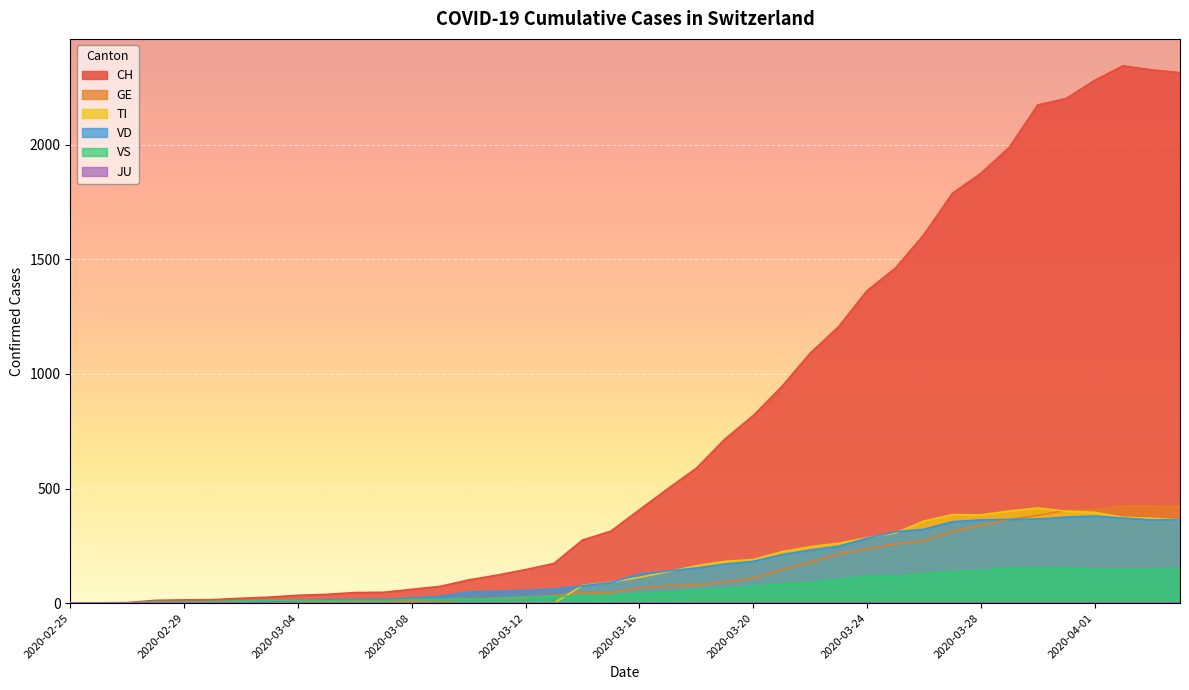

Which series changed the most between 2020-03-04 and 2020-03-28?

CH